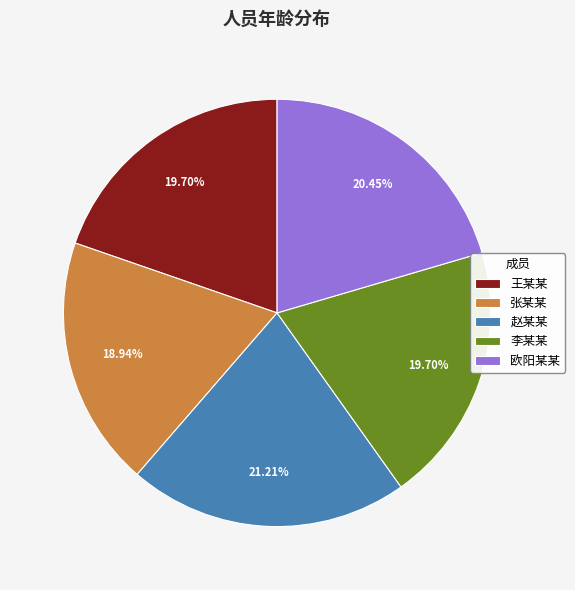

Is the sum of 李某某 and 赵某某 greater than half?

No